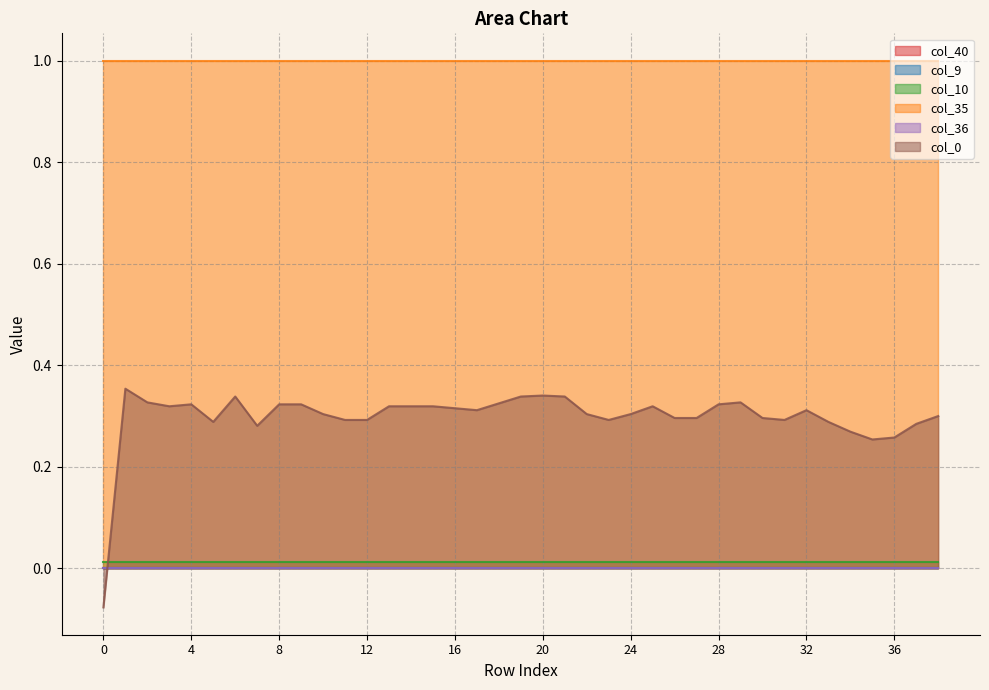

Reading left to right, transcribe all the data shown in this chart.

col_40: 0=0.0	1=0.0	2=0.0	3=0.0	4=0.0	5=0.0	6=0.0	7=0.0	8=0.0	9=0.0	10=0.0	11=0.0	12=0.0	13=0.0	14=0.0	15=0.0	16=0.0	17=0.0	18=0.0	19=0.0	20=0.0	21=0.0	22=0.0	23=0.0	24=0.0	25=0.0	26=0.0	27=0.0	28=0.0	29=0.0	30=0.0	31=0.0	32=0.0	33=0.0	34=0.0	35=0.0	36=0.0	37=0.0	38=0.0
col_9: 0=0.0	1=0.0	2=0.0	3=0.0	4=0.0	5=0.0	6=0.0	7=0.0	8=0.0	9=0.0	10=0.0	11=0.0	12=0.0	13=0.0	14=0.0	15=0.0	16=0.0	17=0.0	18=0.0	19=0.0	20=0.0	21=0.0	22=0.0	23=0.0	24=0.0	25=0.0	26=0.0	27=0.0	28=0.0	29=0.0	30=0.0	31=0.0	32=0.0	33=0.0	34=0.0	35=0.0	36=0.0	37=0.0	38=0.0
col_10: 0=0.0	1=0.0	2=0.0	3=0.0	4=0.0	5=0.0	6=0.0	7=0.0	8=0.0	9=0.0	10=0.0	11=0.0	12=0.0	13=0.0	14=0.0	15=0.0	16=0.0	17=0.0	18=0.0	19=0.0	20=0.0	21=0.0	22=0.0	23=0.0	24=0.0	25=0.0	26=0.0	27=0.0	28=0.0	29=0.0	30=0.0	31=0.0	32=0.0	33=0.0	34=0.0	35=0.0	36=0.0	37=0.0	38=0.0
col_35: 0=1.0	1=1.0	2=1.0	3=1.0	4=1.0	5=1.0	6=1.0	7=1.0	8=1.0	9=1.0	10=1.0	11=1.0	12=1.0	13=1.0	14=1.0	15=1.0	16=1.0	17=1.0	18=1.0	19=1.0	20=1.0	21=1.0	22=1.0	23=1.0	24=1.0	25=1.0	26=1.0	27=1.0	28=1.0	29=1.0	30=1.0	31=1.0	32=1.0	33=1.0	34=1.0	35=1.0	36=1.0	37=1.0	38=1.0
col_36: 0=0.0	1=0.0	2=0.0	3=0.0	4=0.0	5=0.0	6=0.0	7=0.0	8=0.0	9=0.0	10=0.0	11=0.0	12=0.0	13=0.0	14=0.0	15=0.0	16=0.0	17=0.0	18=0.0	19=0.0	20=0.0	21=0.0	22=0.0	23=0.0	24=0.0	25=0.0	26=0.0	27=0.0	28=0.0	29=0.0	30=0.0	31=0.0	32=0.0	33=0.0	34=0.0	35=0.0	36=0.0	37=0.0	38=0.0
col_0: 0=-0.1	1=0.4	2=0.3	3=0.3	4=0.3	5=0.3	6=0.3	7=0.3	8=0.3	9=0.3	10=0.3	11=0.3	12=0.3	13=0.3	14=0.3	15=0.3	16=0.3	17=0.3	18=0.3	19=0.3	20=0.3	21=0.3	22=0.3	23=0.3	24=0.3	25=0.3	26=0.3	27=0.3	28=0.3	29=0.3	30=0.3	31=0.3	32=0.3	33=0.3	34=0.3	35=0.3	36=0.3	37=0.3	38=0.3